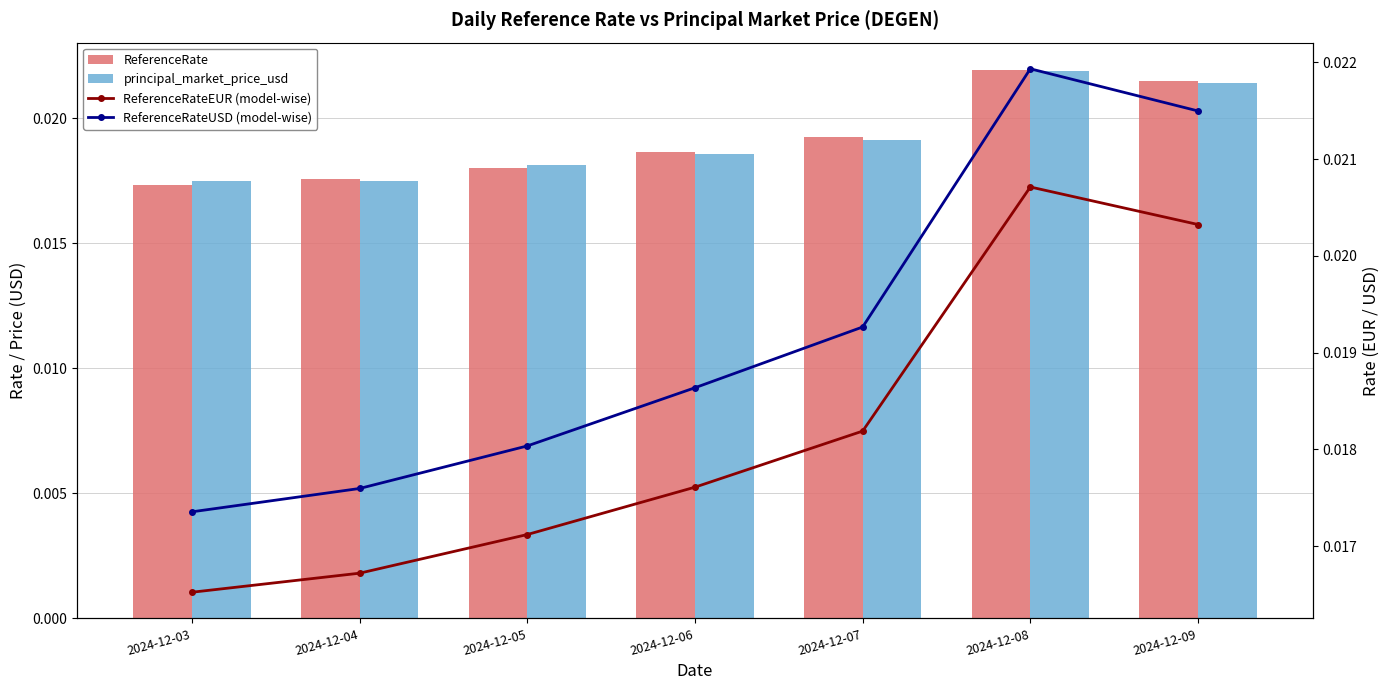

How many distinct data groups are displayed?

4